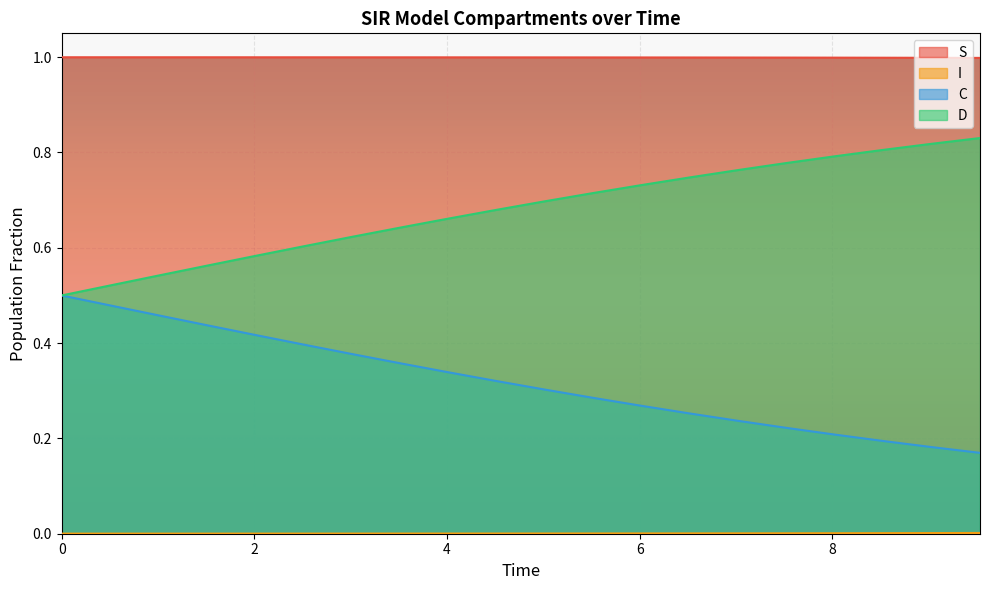

Does the chart display data point markers on the line(s)?

No